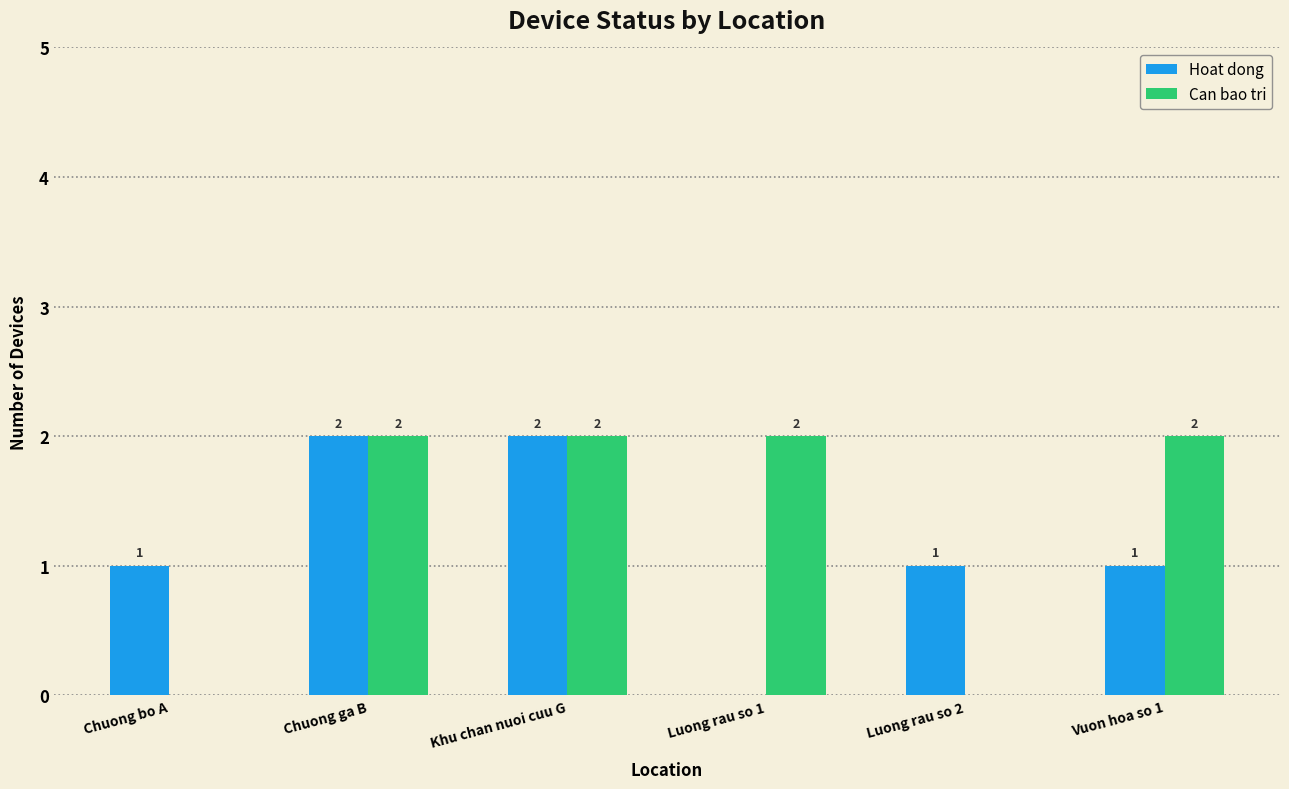

Is it true that Can bao tri equals 2 at Vuon hoa so 1?

True